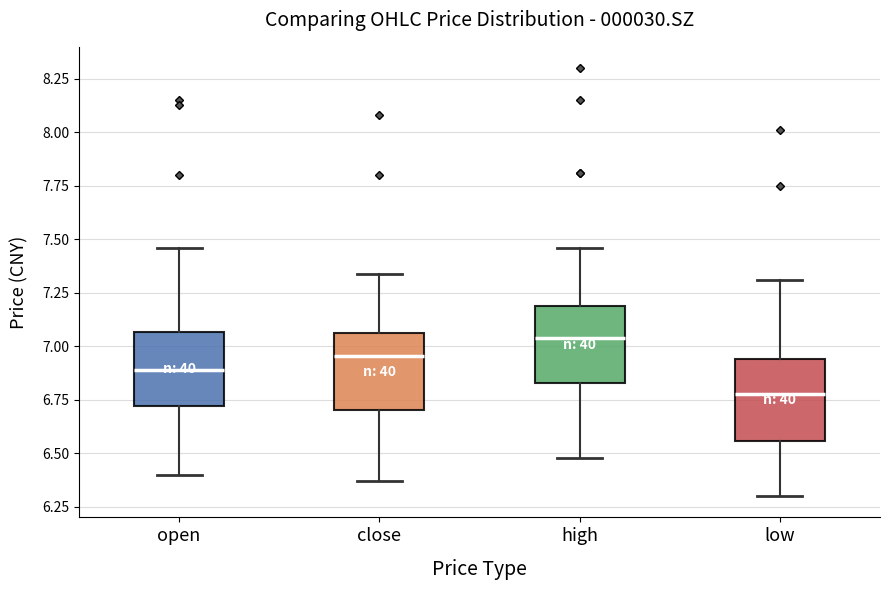

Where is the upper edge of the box for close on the y-axis? The values are not printed on the chart, so give them approximately, as read against the axis.

7.05